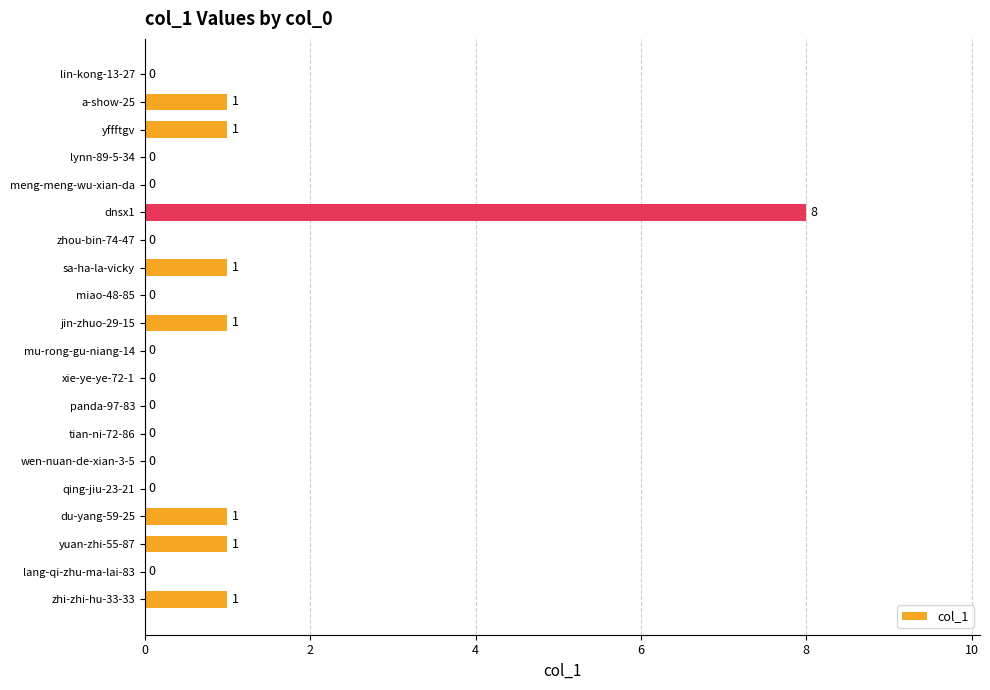

What is the sum of the values at dnsx1 and zhou-bin-74-47?

8